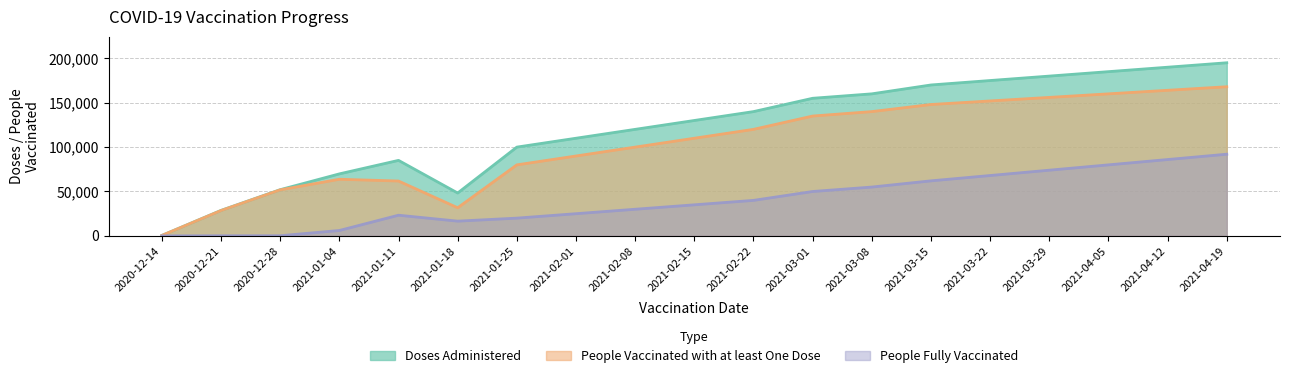

Reading right to left, list all the values displayed in this chart.

Doses Administered: 2021-04-19=195000	2021-04-12=190000	2021-04-05=185000	2021-03-29=180000	2021-03-22=175000	2021-03-15=170000	2021-03-08=160000	2021-03-01=155000	2021-02-22=140000	2021-02-15=130000	2021-02-08=120000	2021-02-01=110000	2021-01-25=100000	2021-01-18=48298	2021-01-11=85064	2021-01-04=69848	2020-12-28=52048	2020-12-21=28716	2020-12-14=518
People Vaccinated with at least One Dose: 2021-04-19=168000	2021-04-12=164000	2021-04-05=160000	2021-03-29=156000	2021-03-22=152000	2021-03-15=148000	2021-03-08=140000	2021-03-01=135000	2021-02-22=120000	2021-02-15=110000	2021-02-08=100000	2021-02-01=90000	2021-01-25=80000	2021-01-18=31694	2021-01-11=61796	2021-01-04=63791	2020-12-28=51878	2020-12-21=28580	2020-12-14=518
People Fully Vaccinated: 2021-04-19=92000	2021-04-12=86000	2021-04-05=80000	2021-03-29=74000	2021-03-22=68000	2021-03-15=62000	2021-03-08=55000	2021-03-01=50000	2021-02-22=40000	2021-02-15=35000	2021-02-08=30000	2021-02-01=25000	2021-01-25=20000	2021-01-18=16611	2021-01-11=23287	2021-01-04=6081	2020-12-28=173	2020-12-21=137	2020-12-14=2